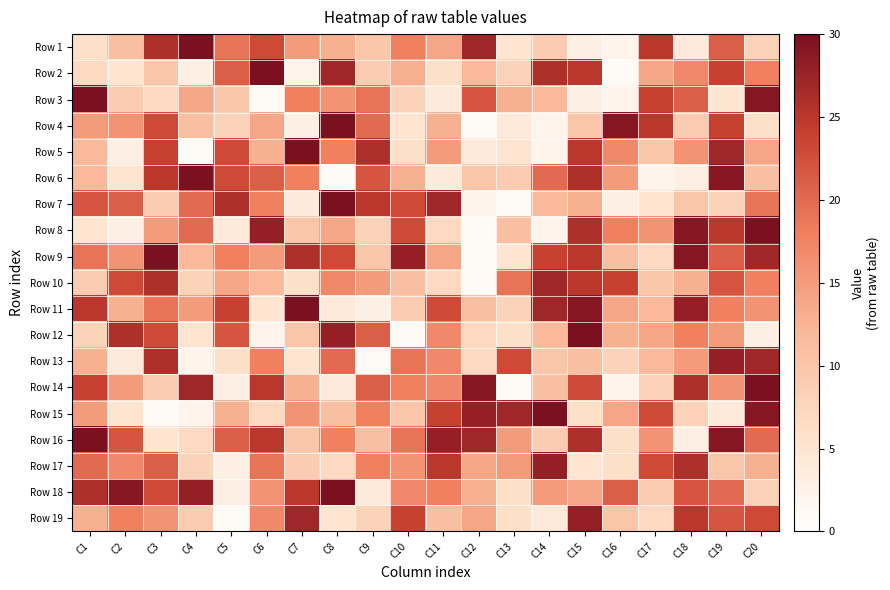

What is the total value across all series at C5?

262